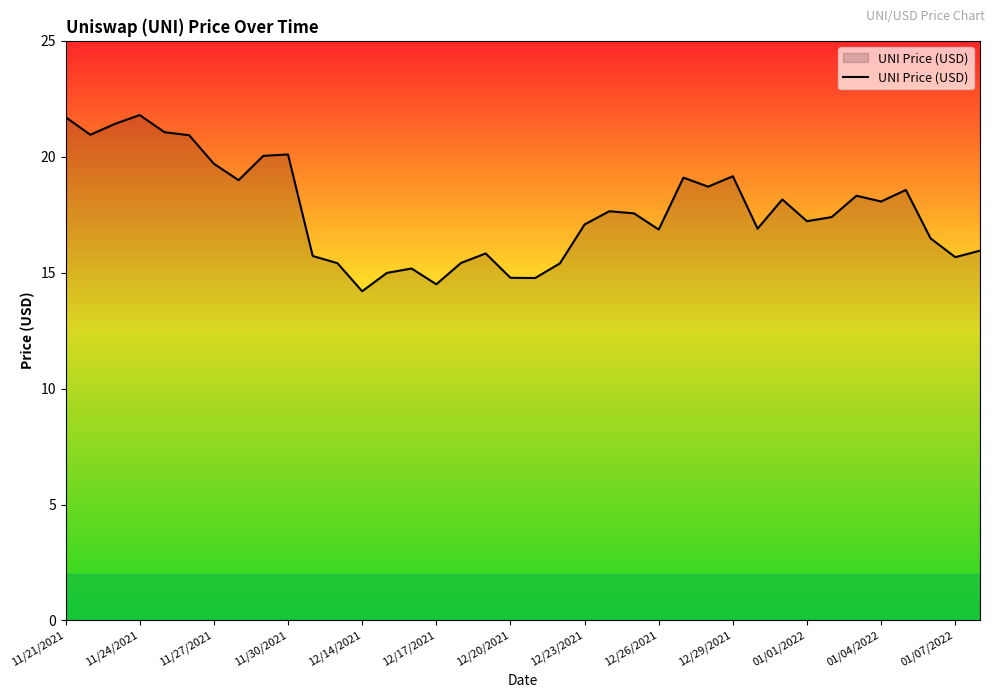

What is the smallest value displayed?

14.2